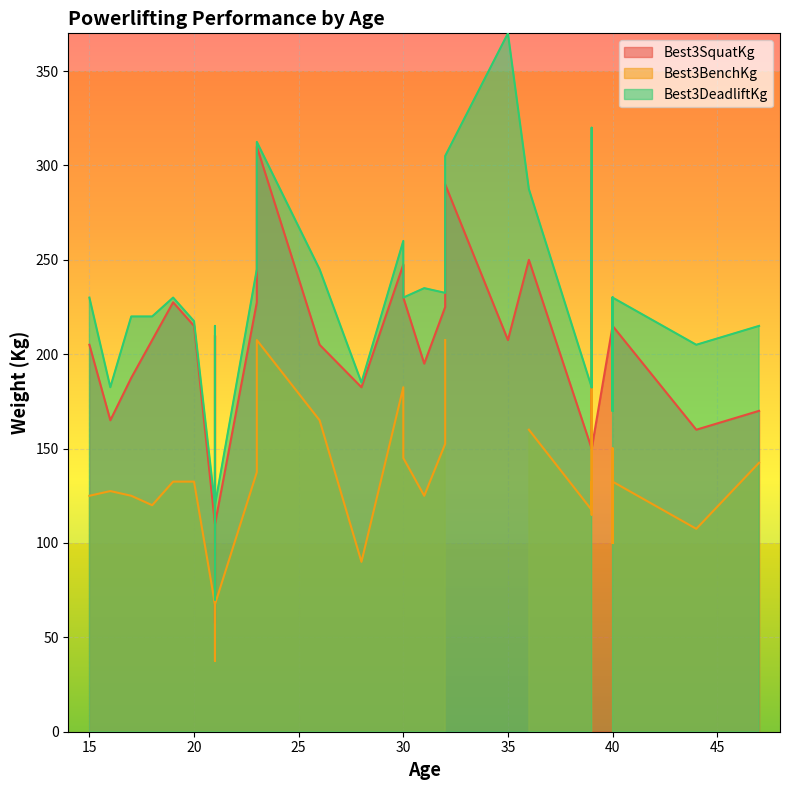

True or false: Best3BenchKg and Best3DeadliftKg cross at least once.

False